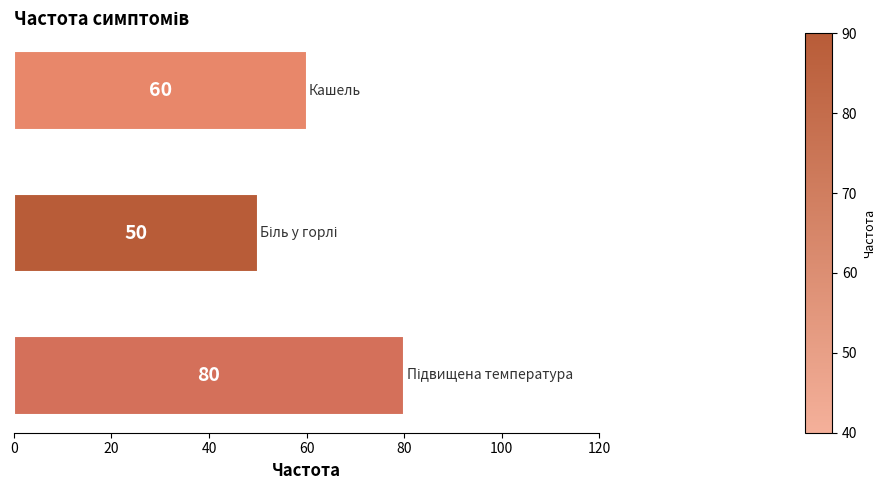

Count the number of categories in the chart.

3